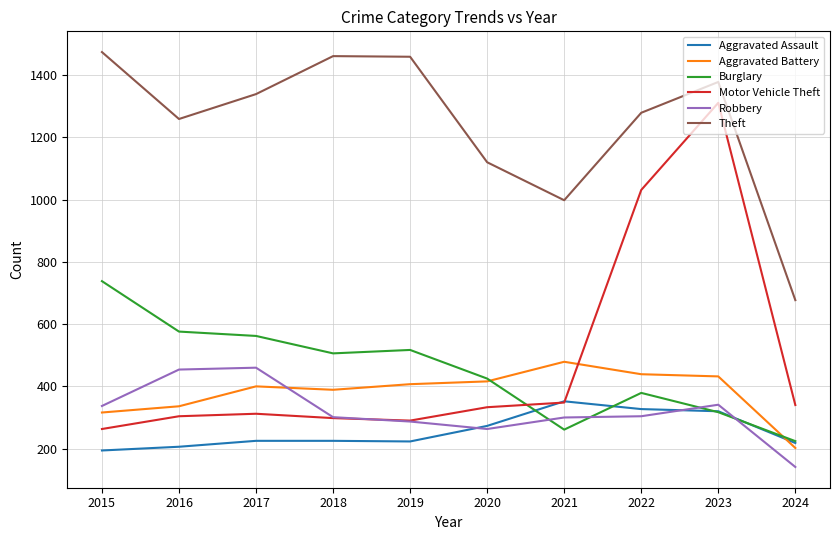

What is the minimum value for Burglary?

224